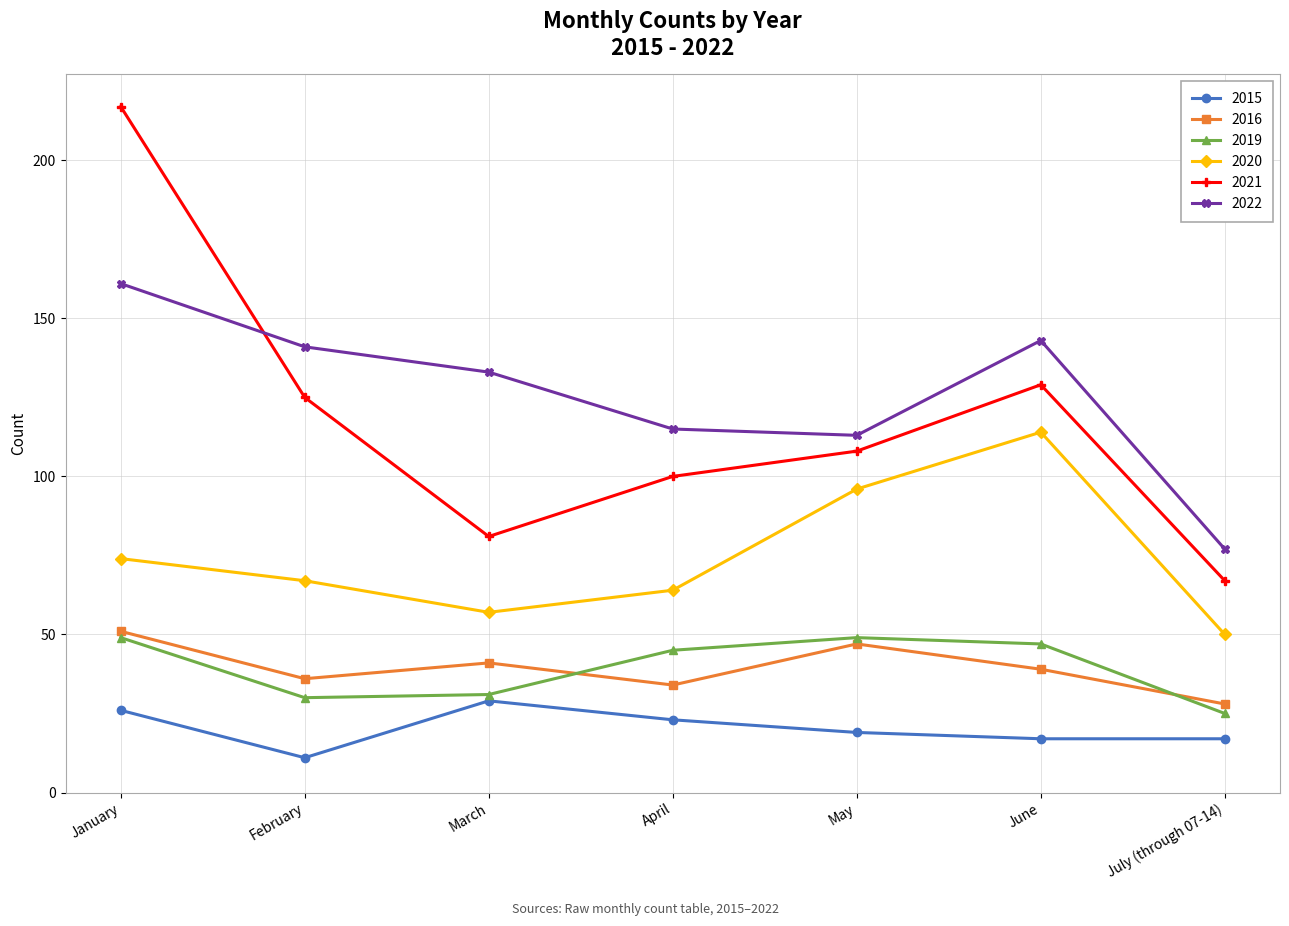

What is the difference between the highest and lowest values at June?

126